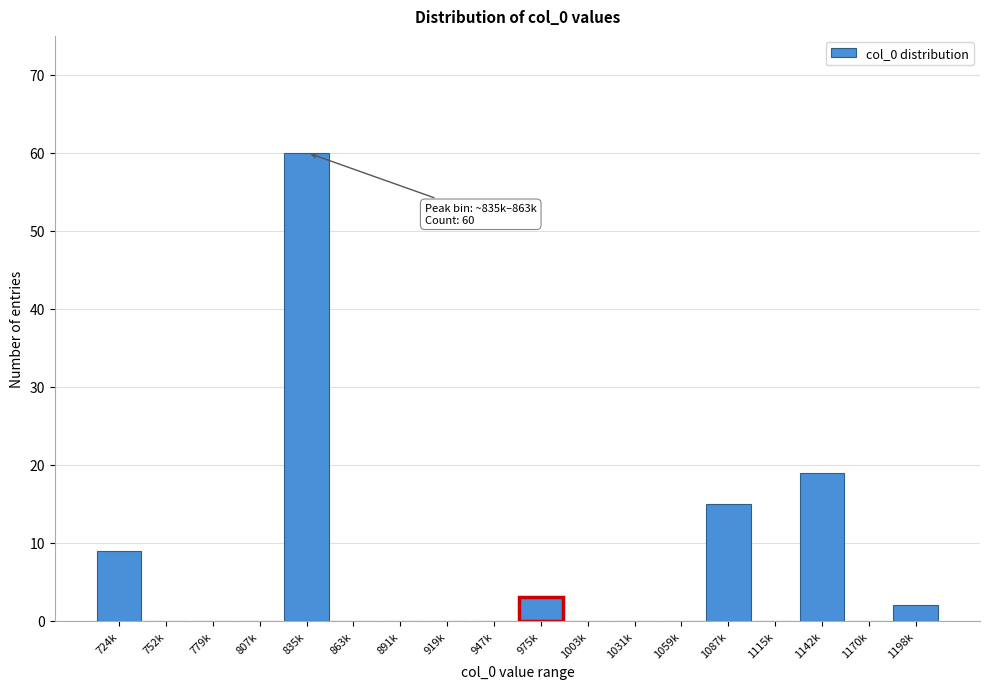

Reading right to left, extract all data points from this chart.

1198k=2	1170k=0	1142k=19	1115k=0	1087k=15	1059k=0	1031k=0	1003k=0	975k=3	947k=0	919k=0	891k=0	863k=0	835k=60	807k=0	779k=0	752k=0	724k=9